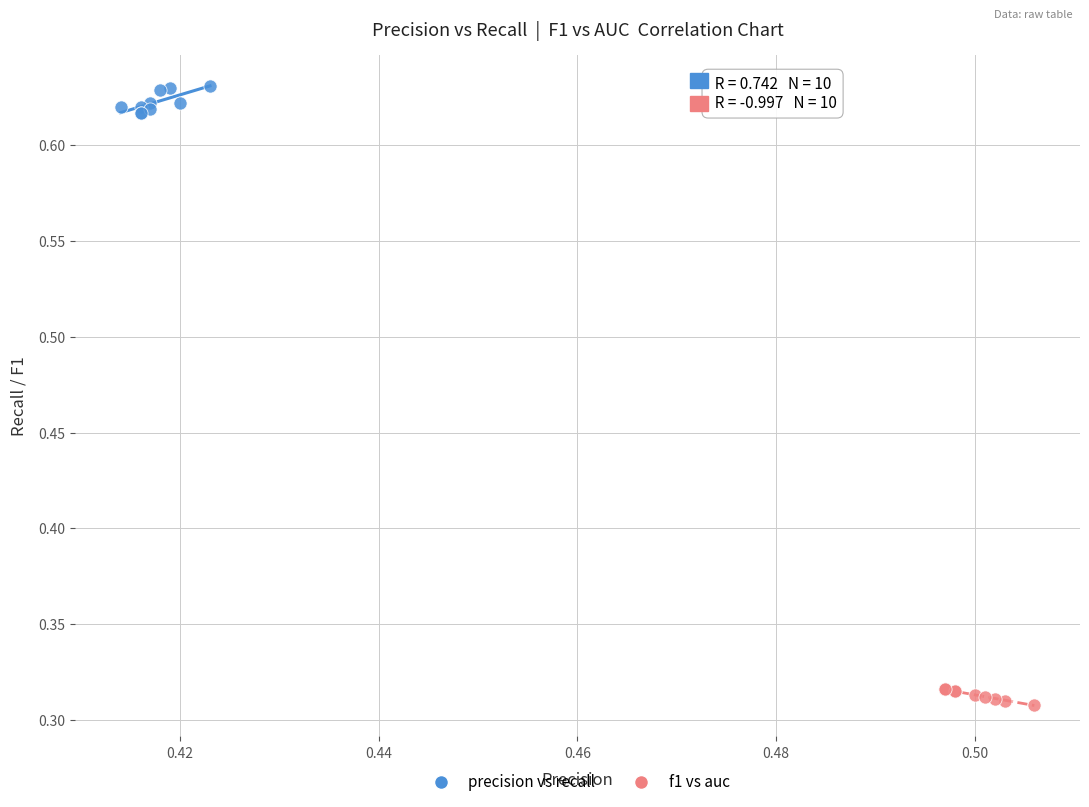

Which series reaches the maximum Y coordinate?

precision vs recall